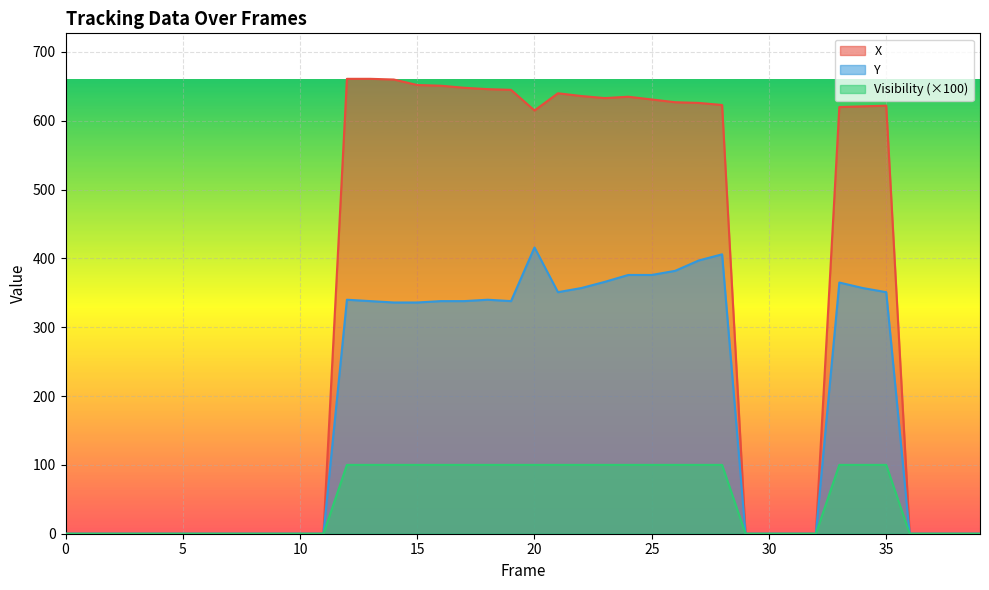

True or false: X has more than 1 interior local peaks.

True